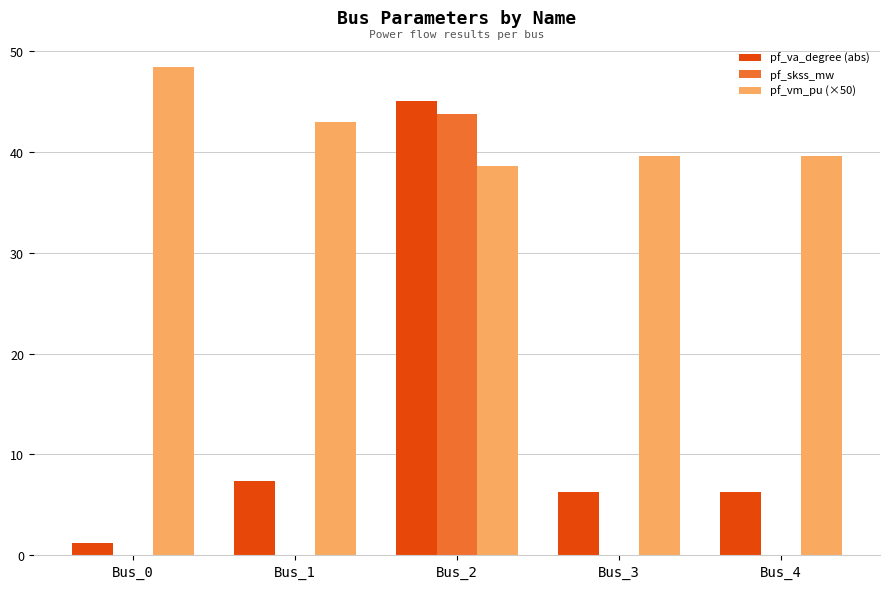

Between Bus_2 and Bus_4, which series saw the biggest shift?

pf_skss_mw